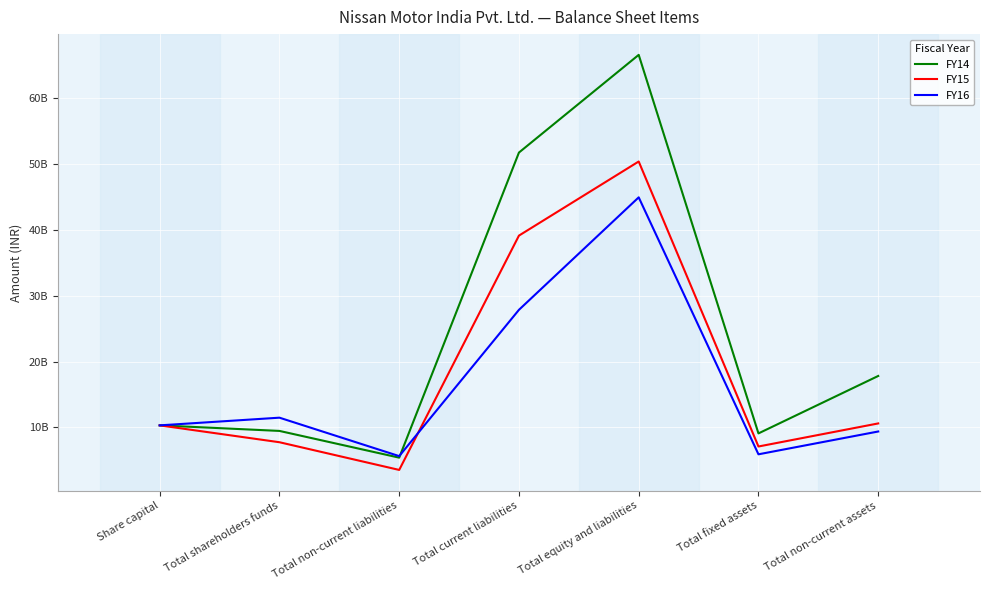

What are all the series names shown in the legend?

FY14, FY15, FY16